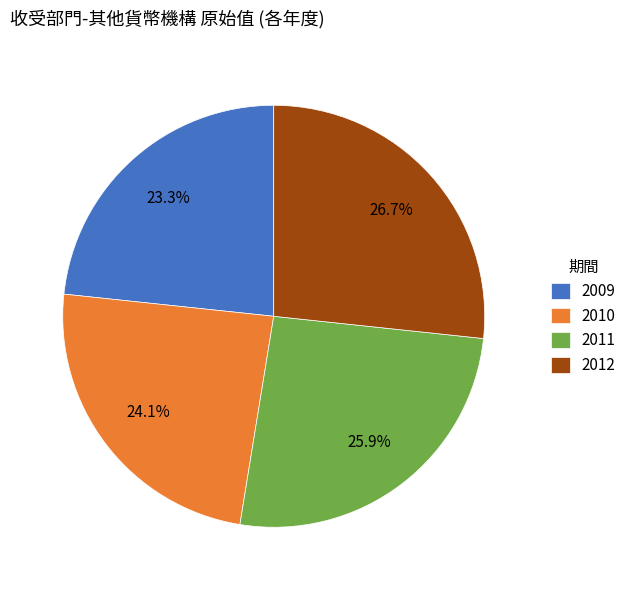

How many segments does this pie chart have?

4